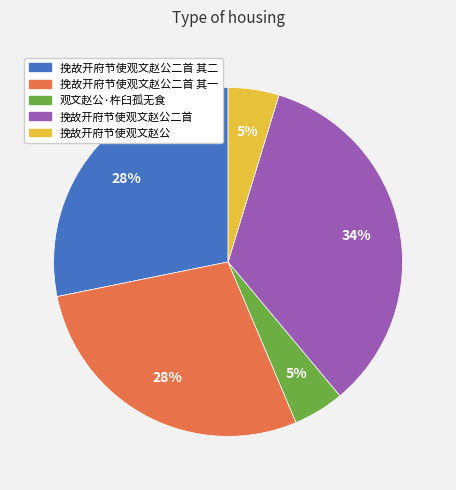

Is there a majority slice in this chart?

No